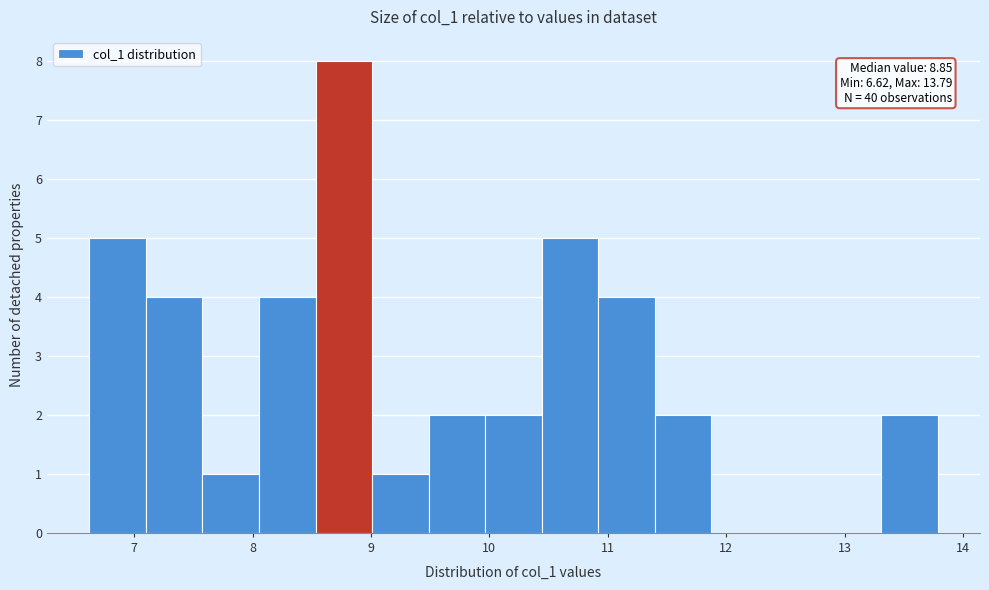

Which range on the x-axis has the tallest bar?

8.5 to 9.0